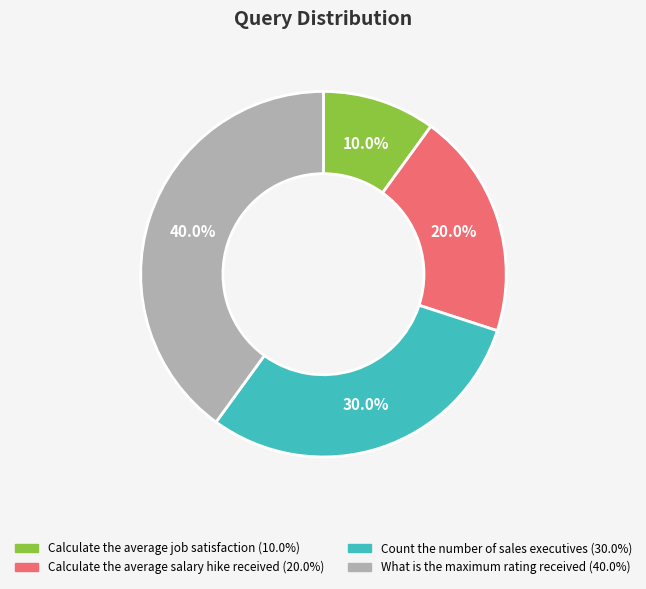

Is it true that What is the maximum rating received is 40% of the pie?

True